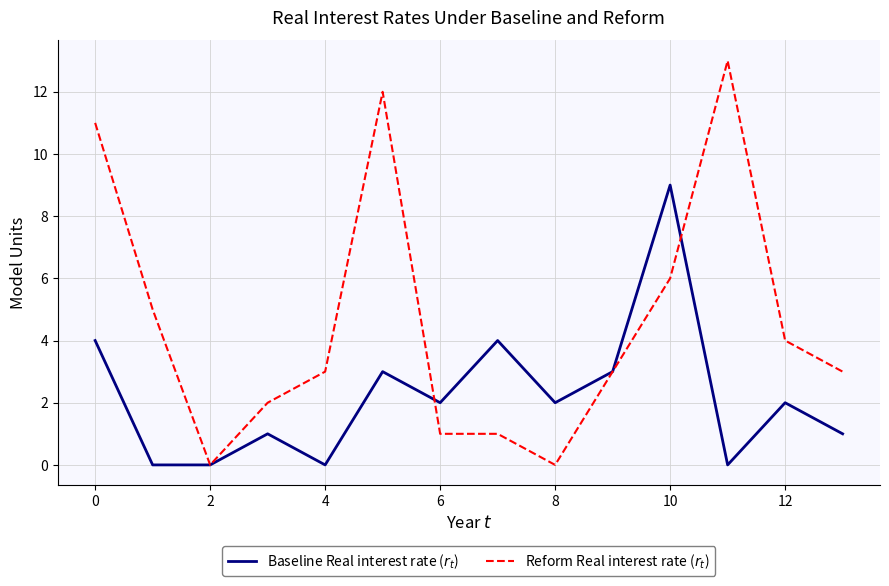

Is this an area chart (filled region under the line)?

No